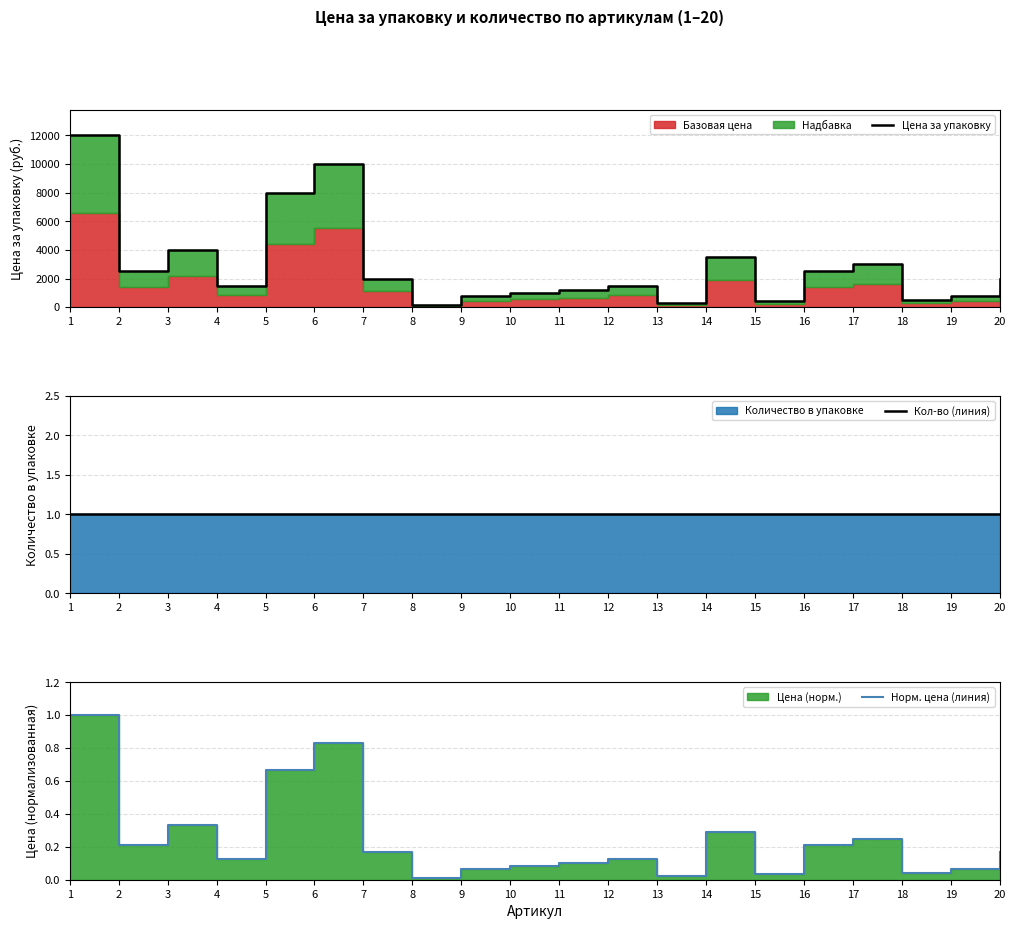

Read the Норм. цена (линия) value at 19.

0.1